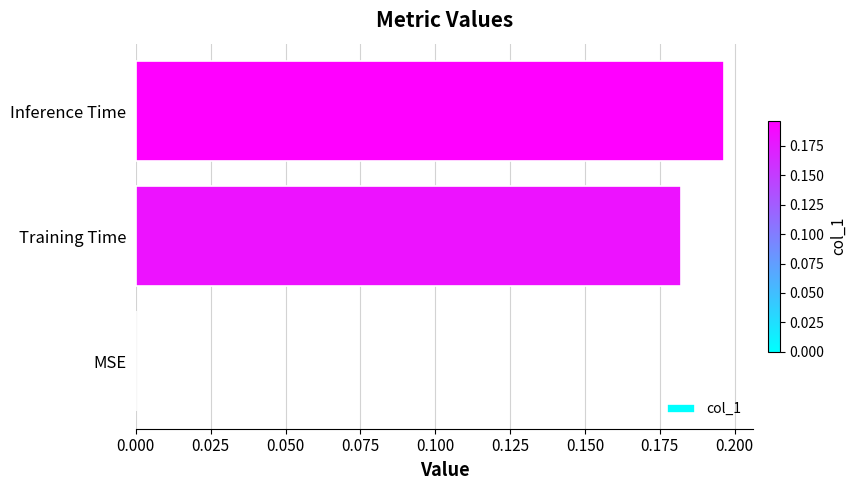

How many positive values are there?

2